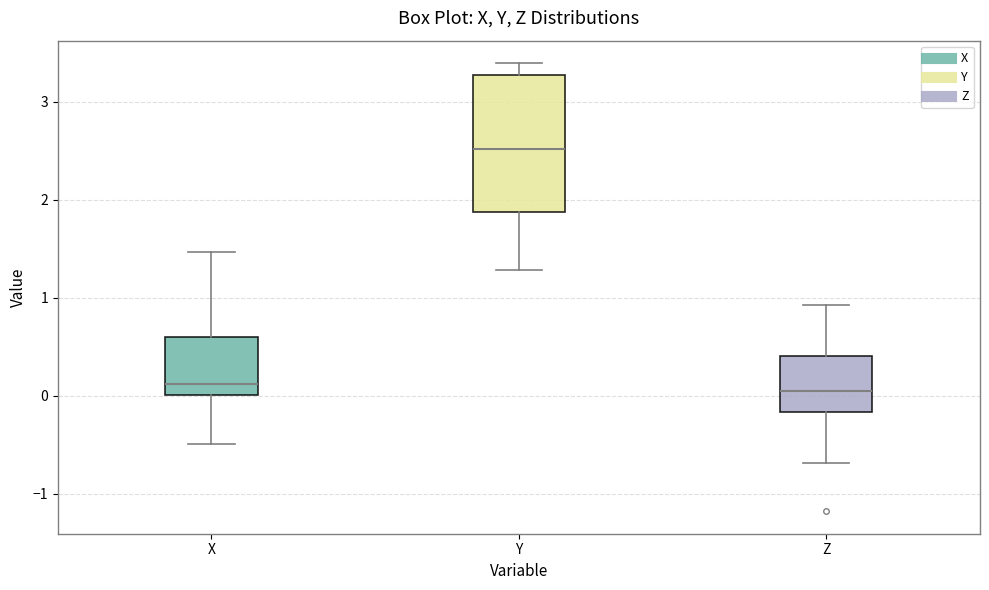

Reading left to right, transcribe this box plot: for each box, give where its median line is, the range the box spans, and where its two whiskers end, as read against the y-axis. The values are not printed on the chart, so give them approximately, as read against the axis.

X: median 0.1, box 0.0 to 0.6, whiskers -0.5 to 1.5
Y: median 2.5, box 1.9 to 3.3, whiskers 1.3 to 3.4
Z: median 0.1, box -0.2 to 0.4, whiskers -0.7 to 0.9